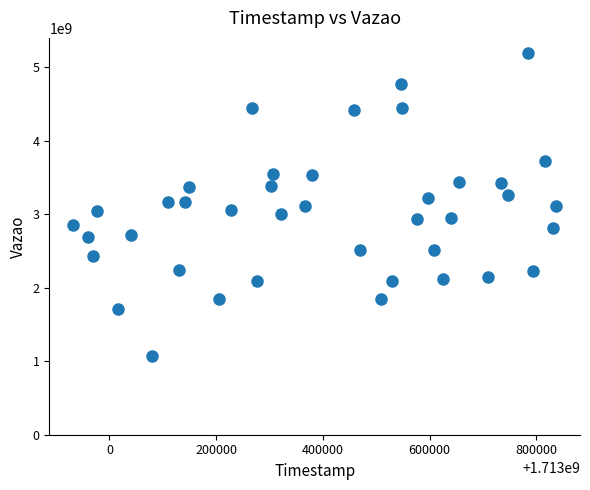

What is the range of X values (max minus min)?

903923